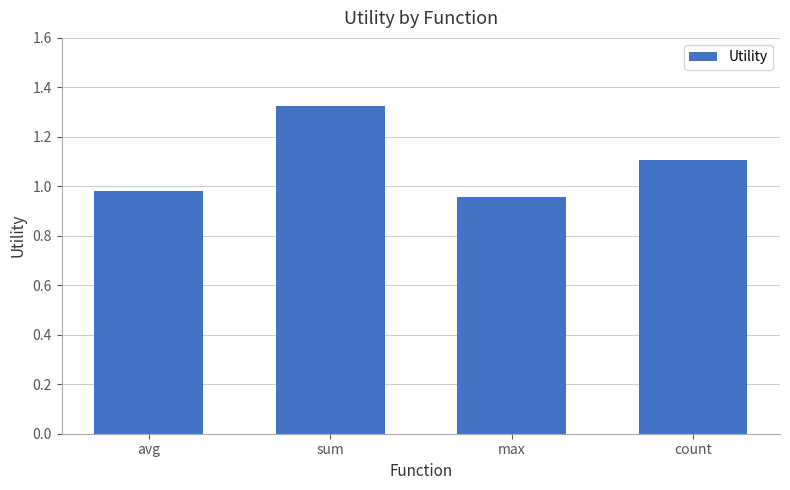

How many data points are less than 1?

2